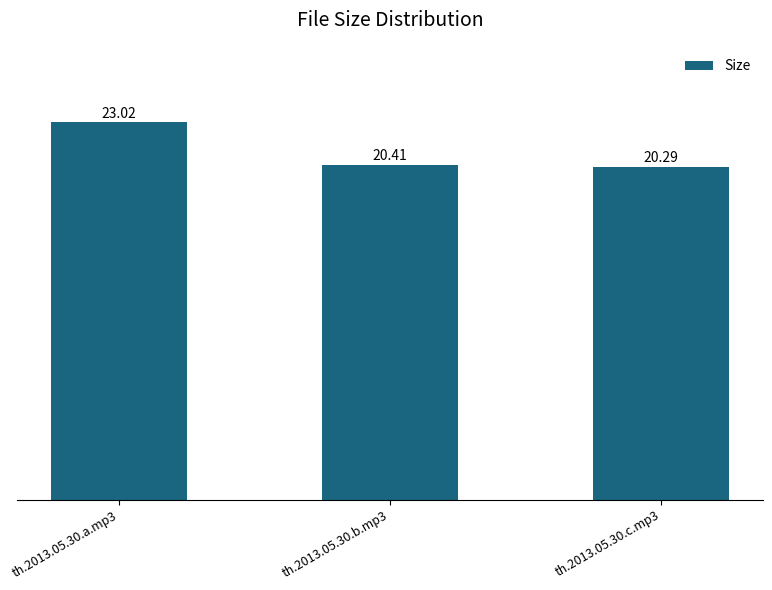

Read the value at th.2013.05.30.a.mp3.

23.0